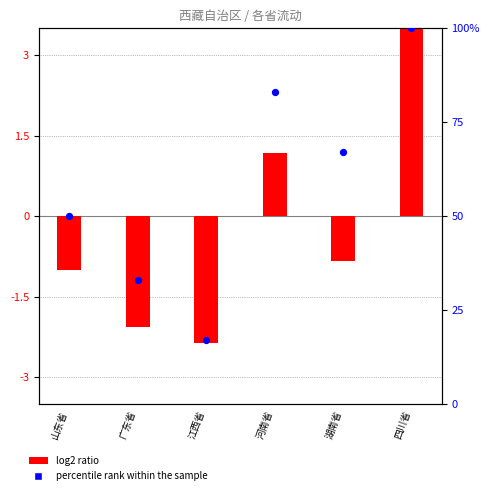

Is the value of log2 ratio at 江西省 greater than the value of percentile rank within the sample at 江西省?

No